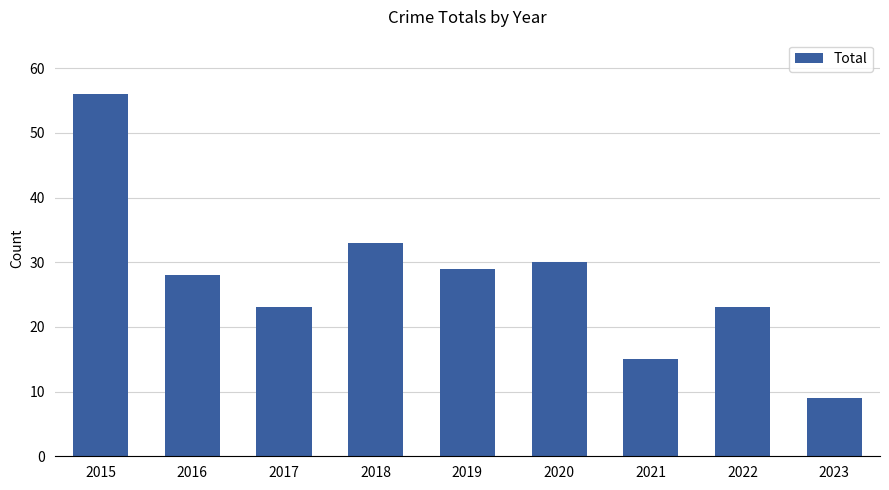

What is the difference between the maximum and minimum values?

47